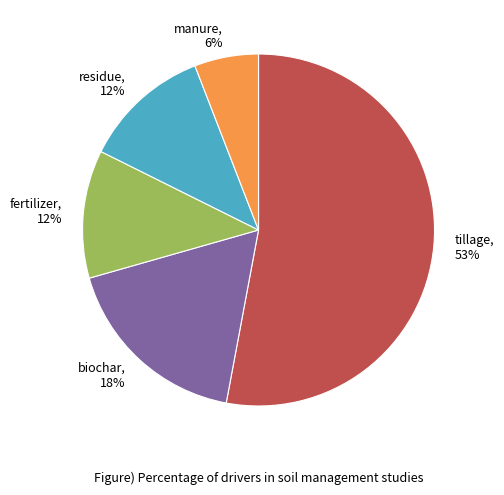

Does any single category account for the majority?

Yes